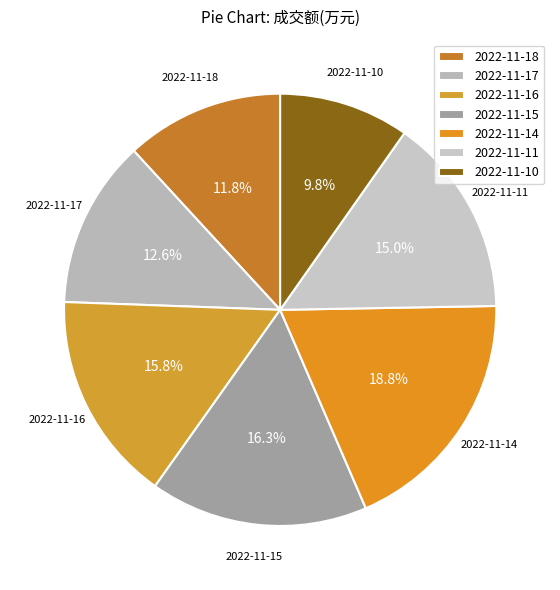

Count the number of slices in the pie.

7